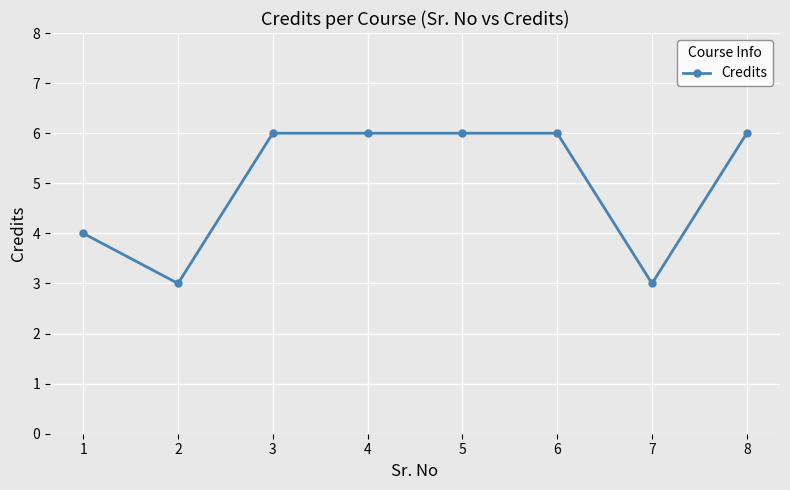

How many lines are shown in the chart?

1